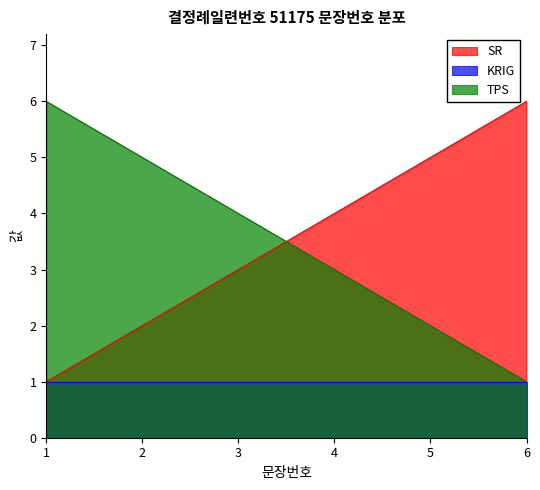

True or false: TPS and SR intersect in this chart.

True